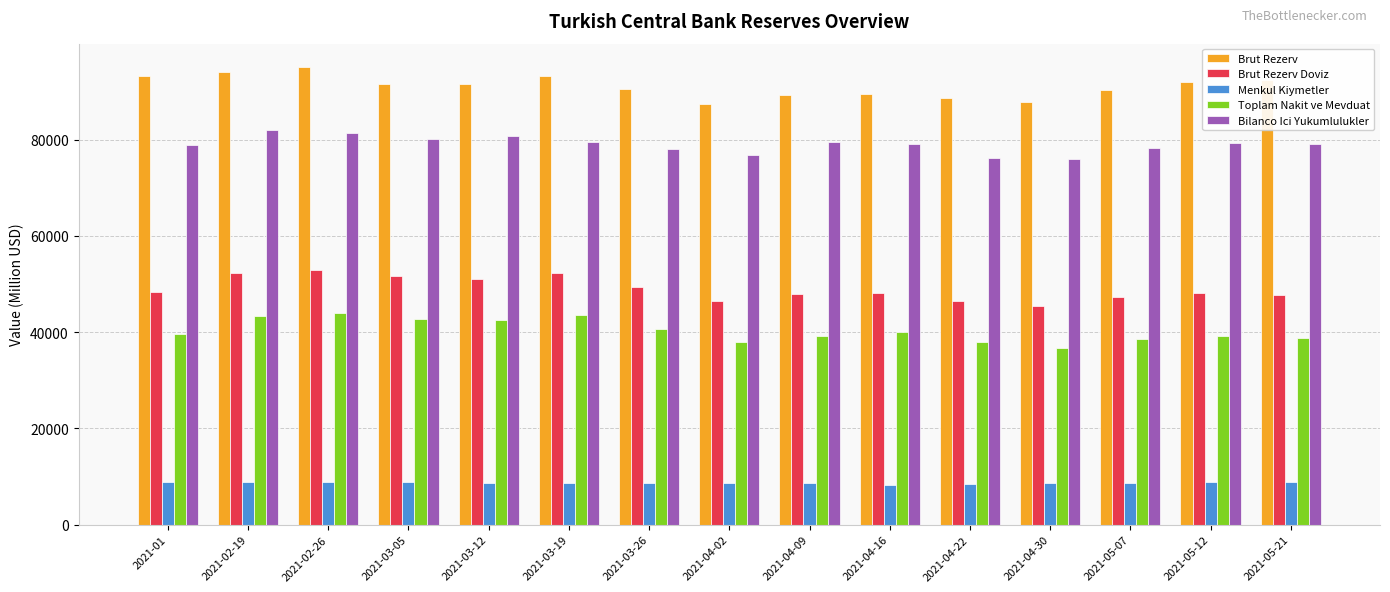

True or false: Bilanco Ici Yukumlulukler has a value of 77989 at 2021-03-26.

True